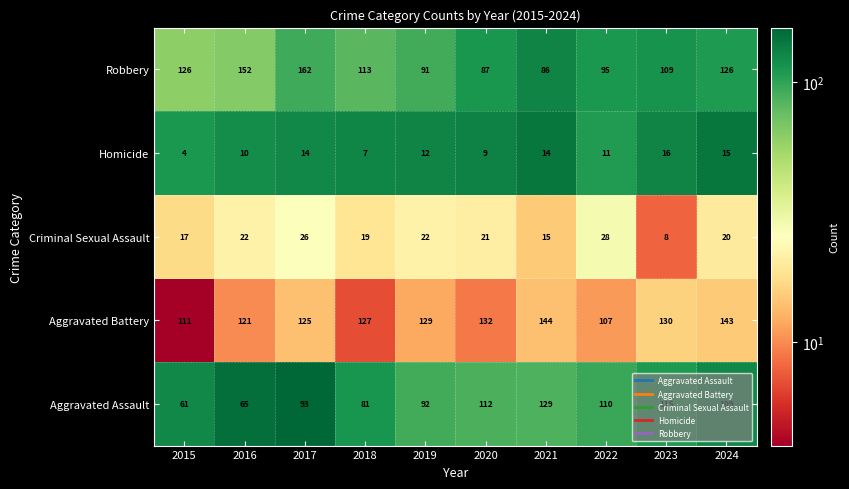

Read the Robbery value at 2018, to the nearest 5.

115